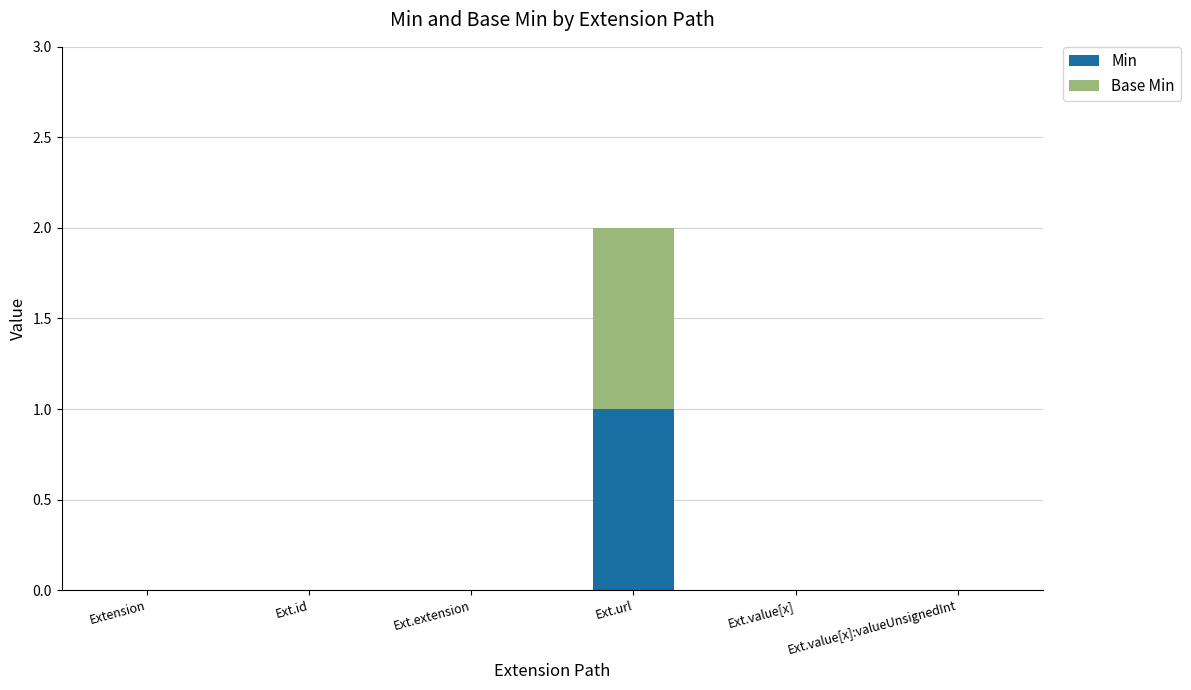

Reading left to right, list the values for the Min series.

Extension=0	Ext.id=0	Ext.extension=0	Ext.url=1	Ext.value[x]=0	Ext.value[x]:valueUnsignedInt=0